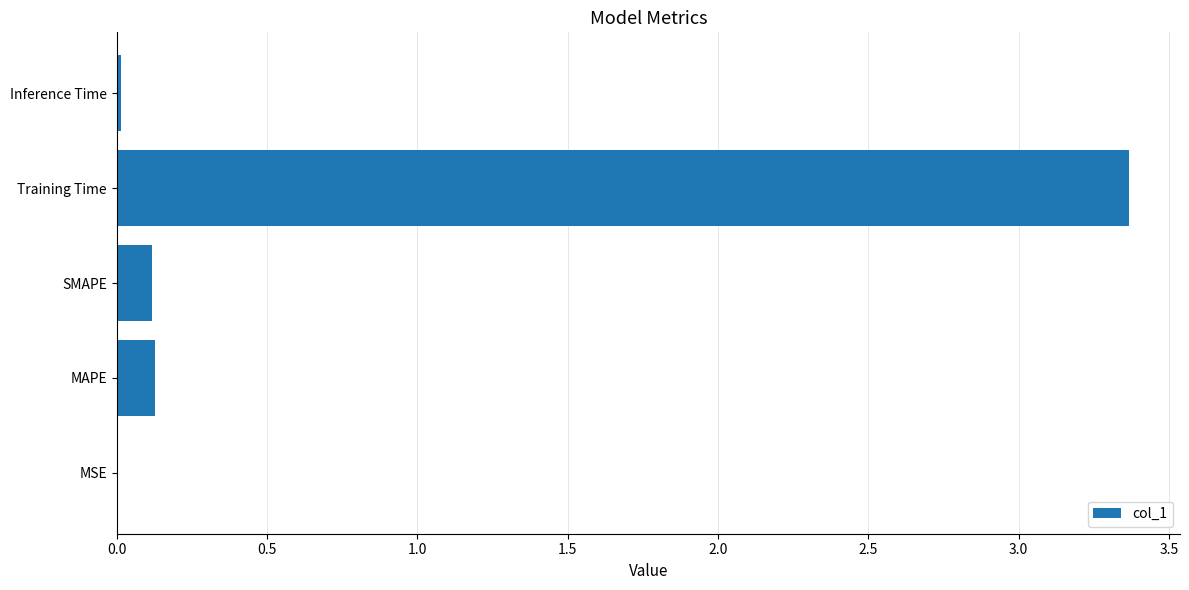

Is it true that the value at Training Time is 1.1?

False